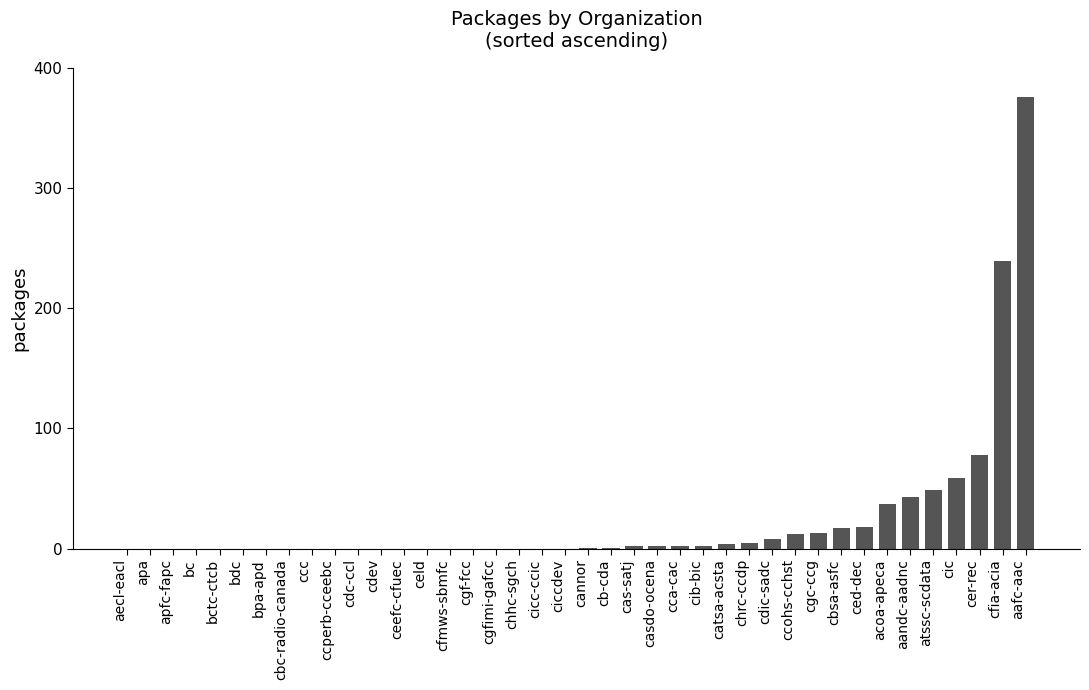

What is the sum of all values?

968